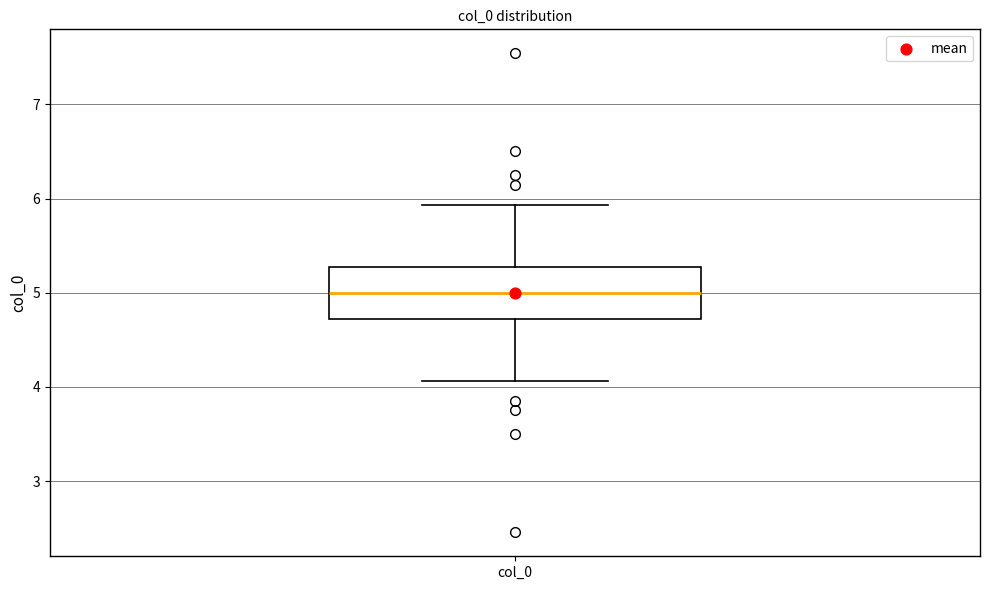

Where does the upper whisker of the box for col_0 end on the y-axis? The values are not printed on the chart, so give them approximately, as read against the axis.

5.9